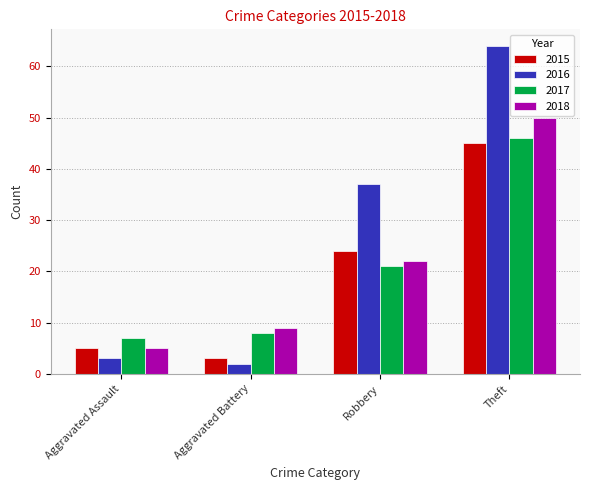

Between Aggravated Battery and Theft, which series saw the biggest shift?

2016